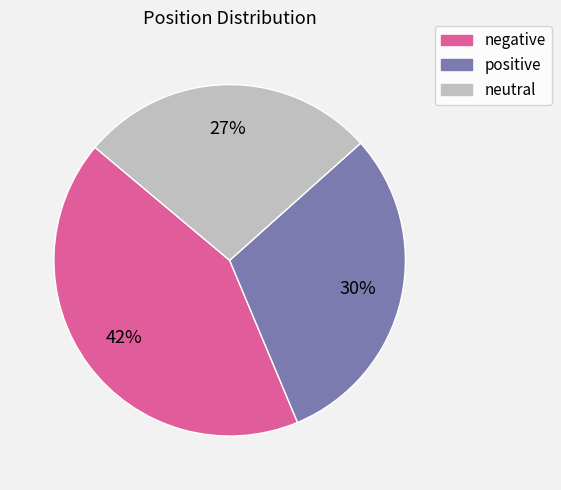

To the nearest percent, what is the average slice percentage?

33%